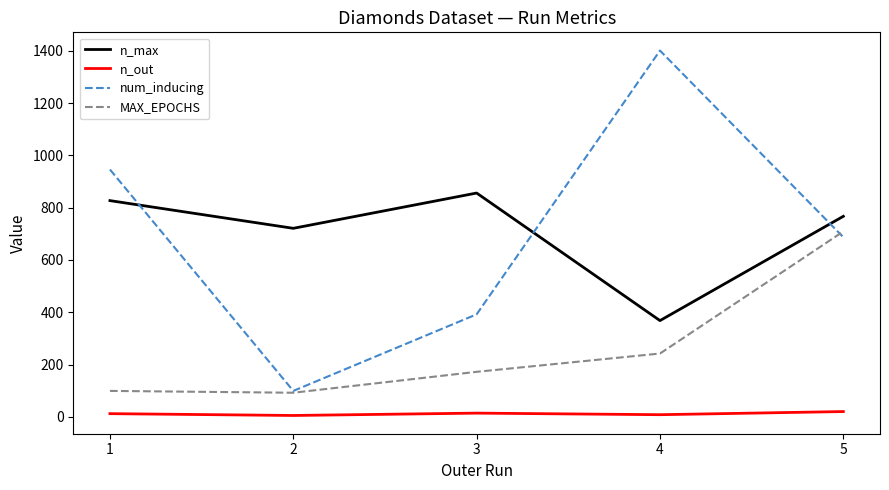

Does the chart display data point markers on the line(s)?

No